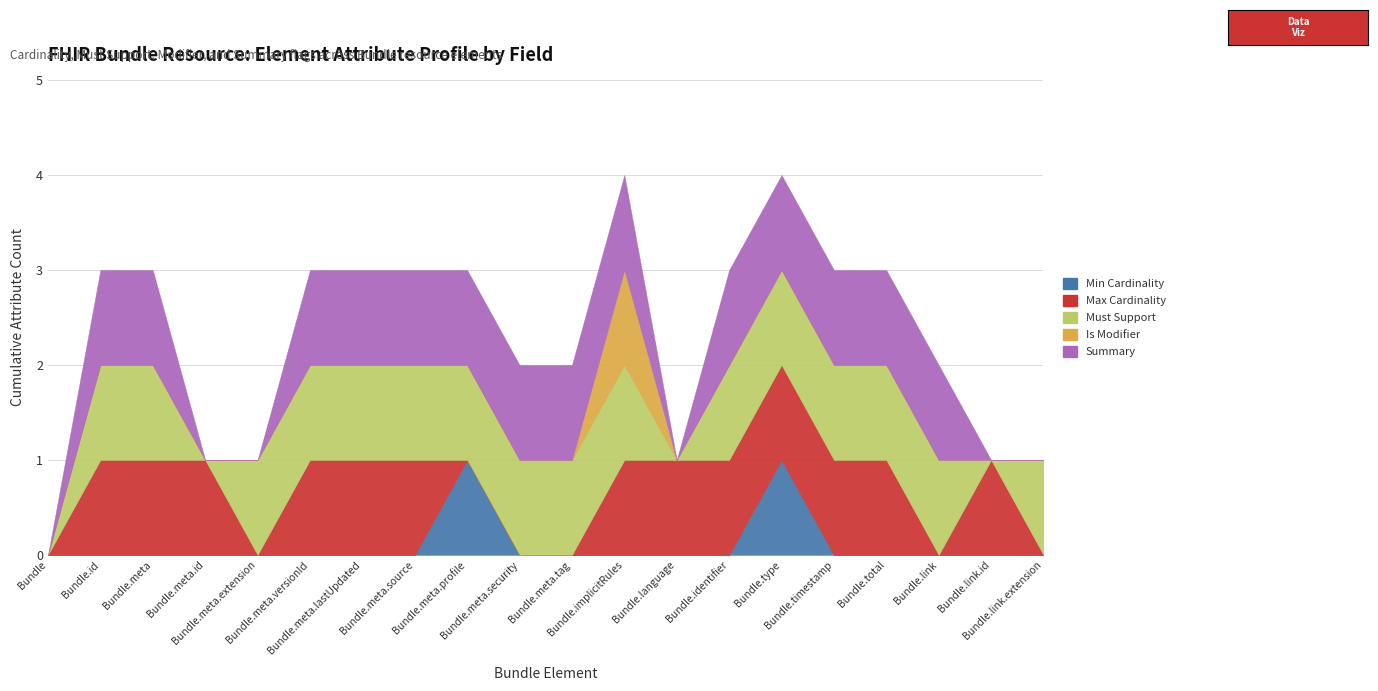

At which label is Summary closest to 0?

Bundle